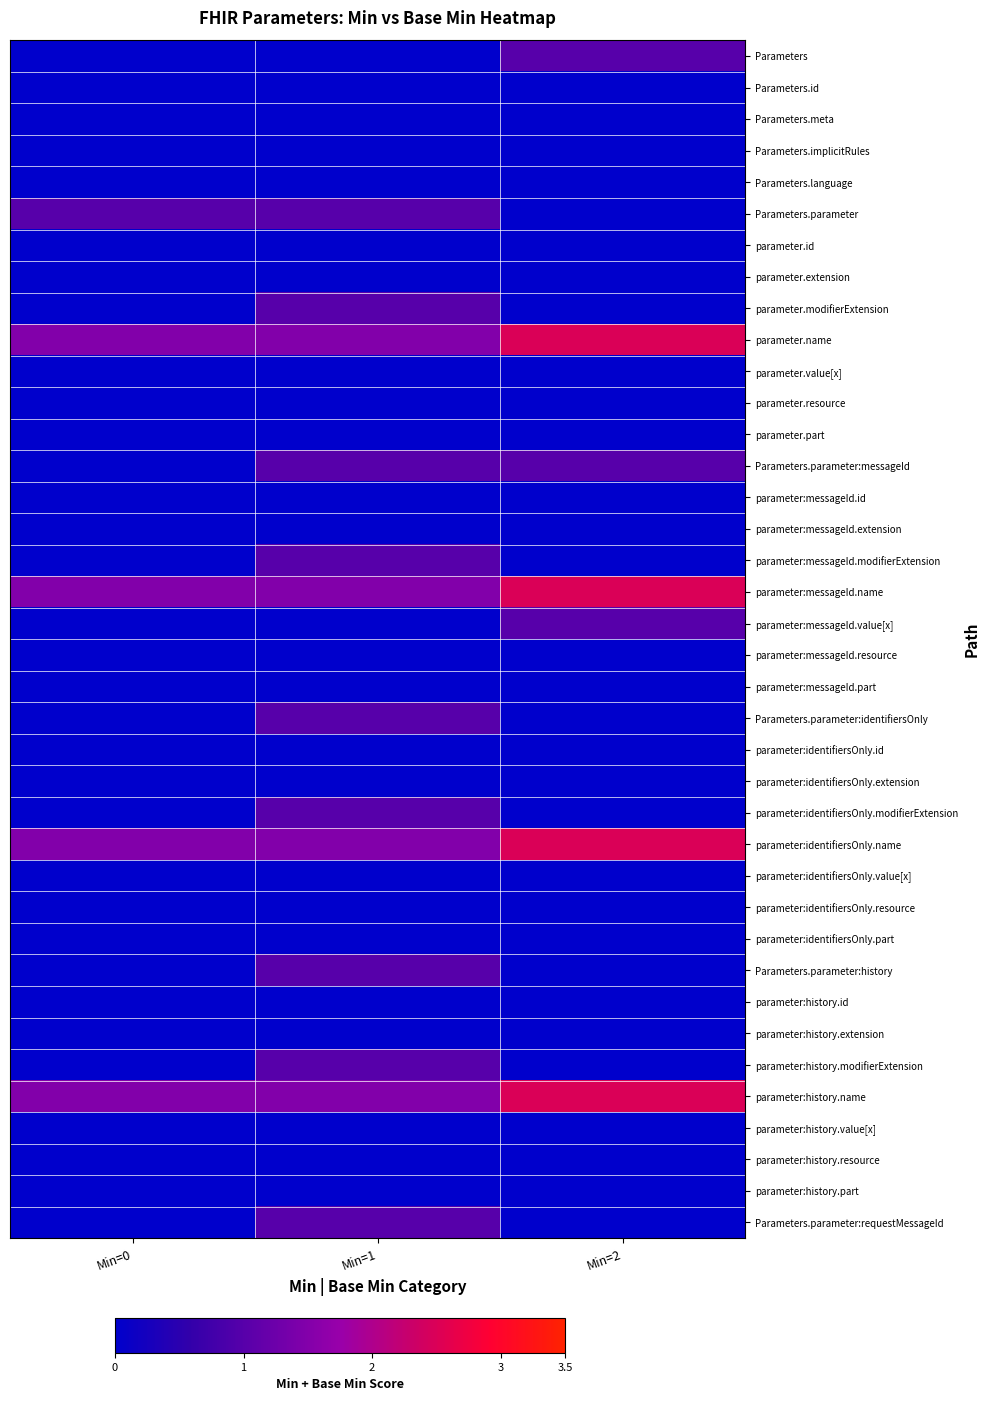

Which has a higher value, Min=0 or Min=2?

Min=2